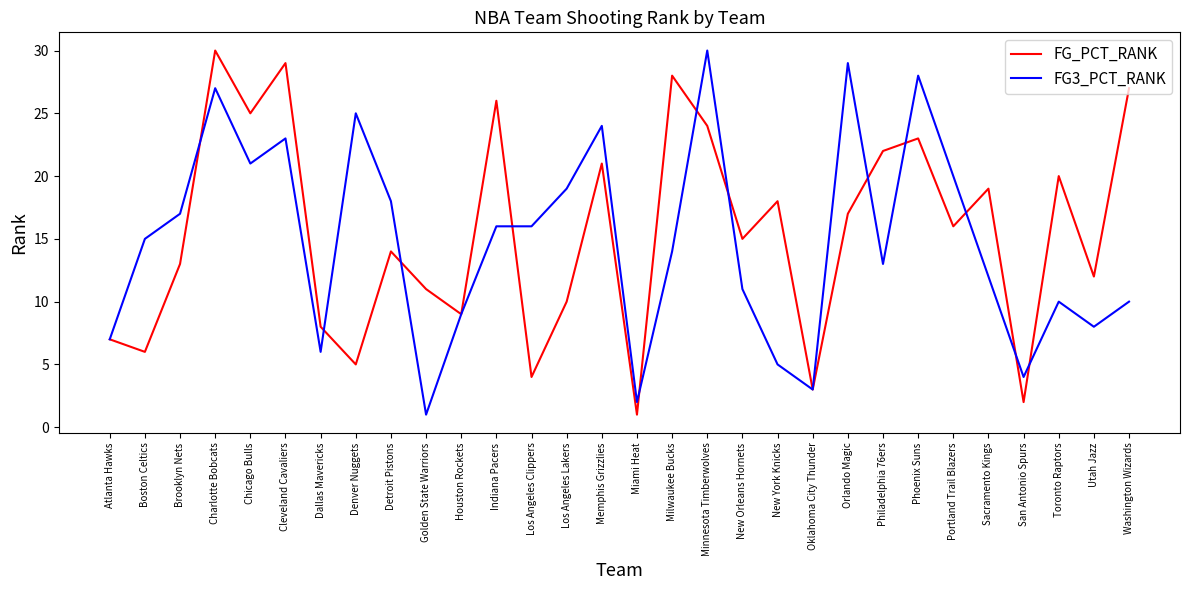

The value of FG3_PCT_RANK at Boston Celtics is 15. True or false?

True